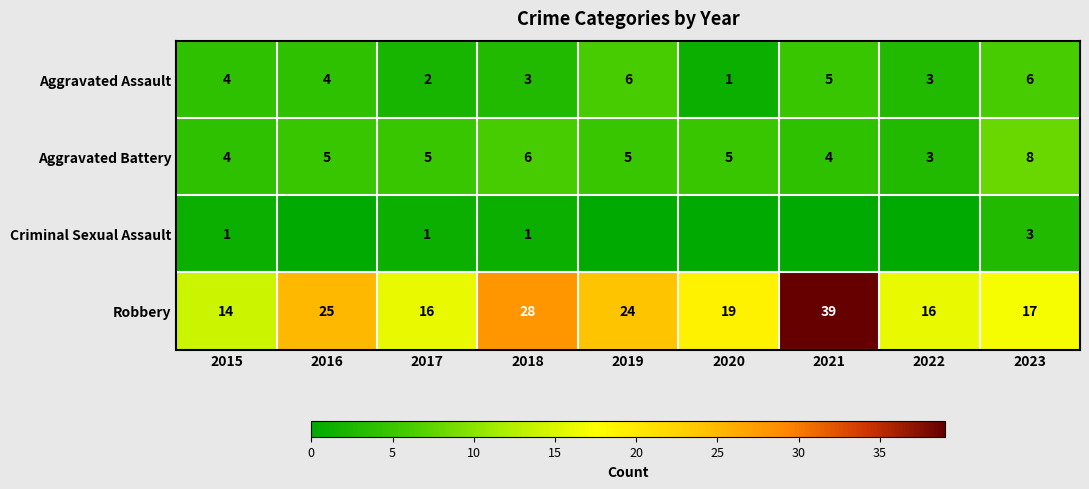

What is the minimum value for Aggravated Assault?

1